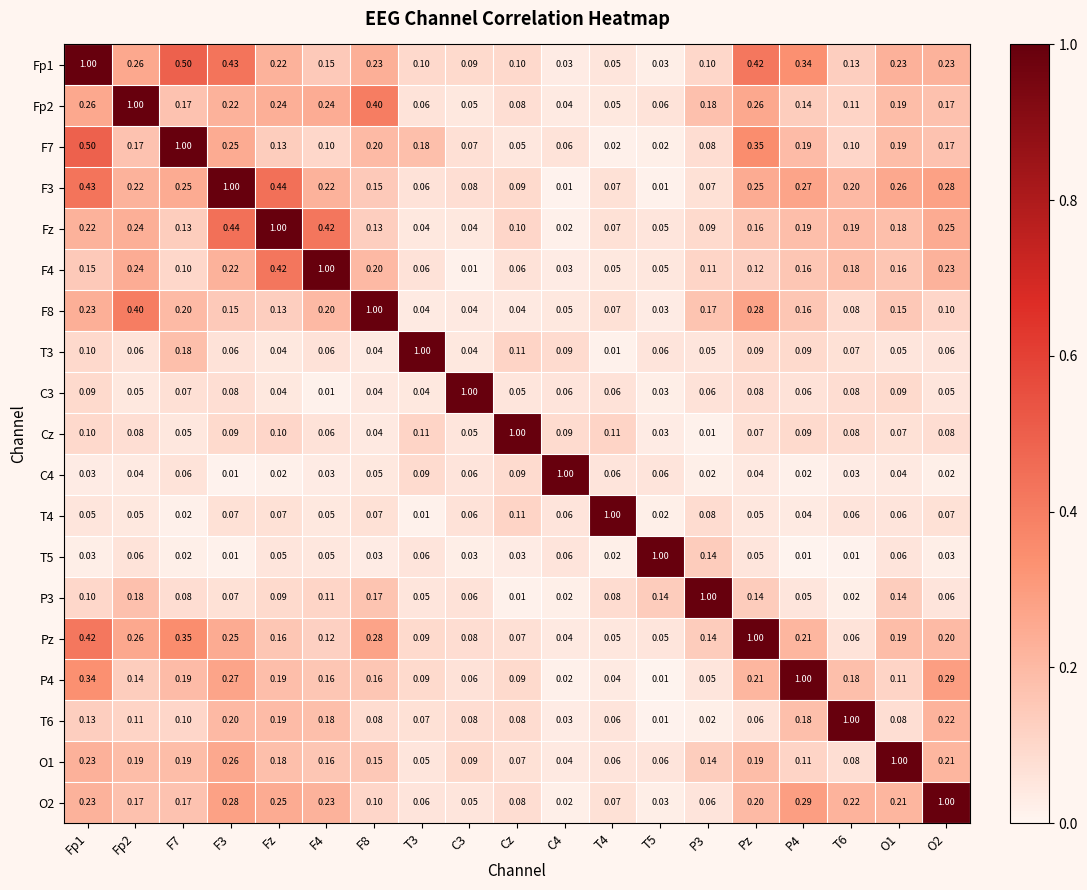

Which category has the highest value in the Pz series?

Pz